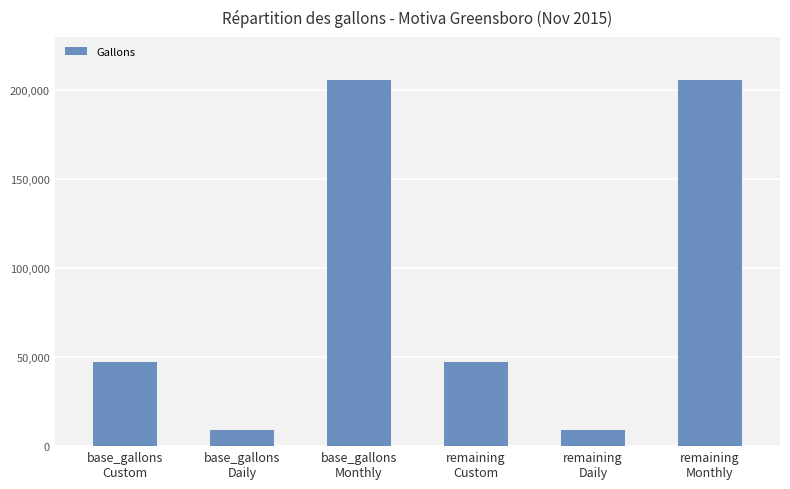

What is the value of the 6th bar from the left?

205764